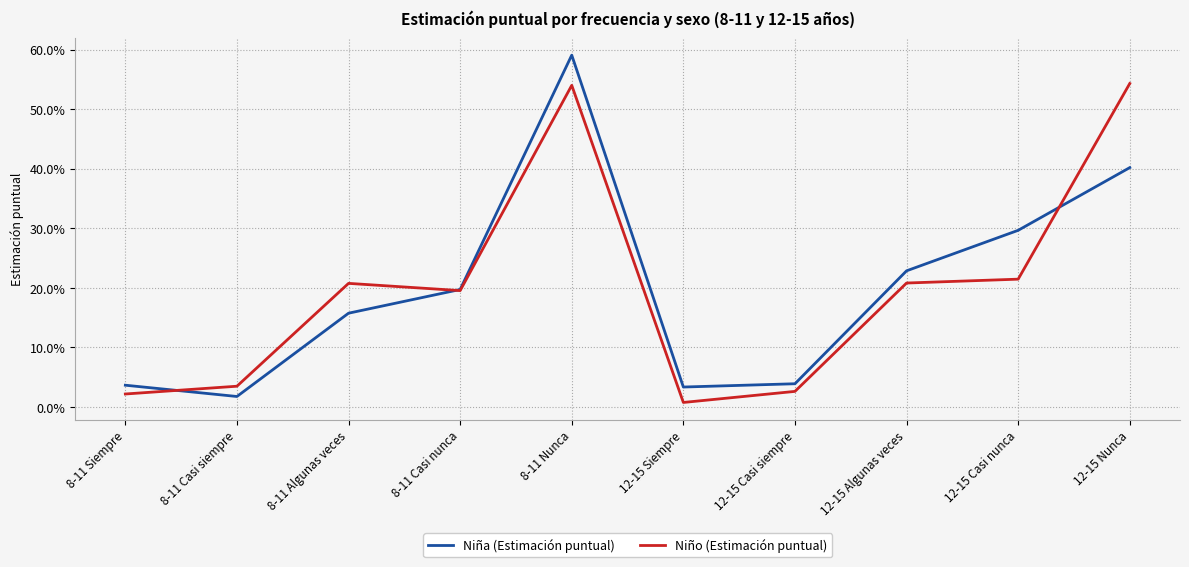

What is the difference between the second highest and second lowest values in the Niña (Estimación puntual) series?

0.4